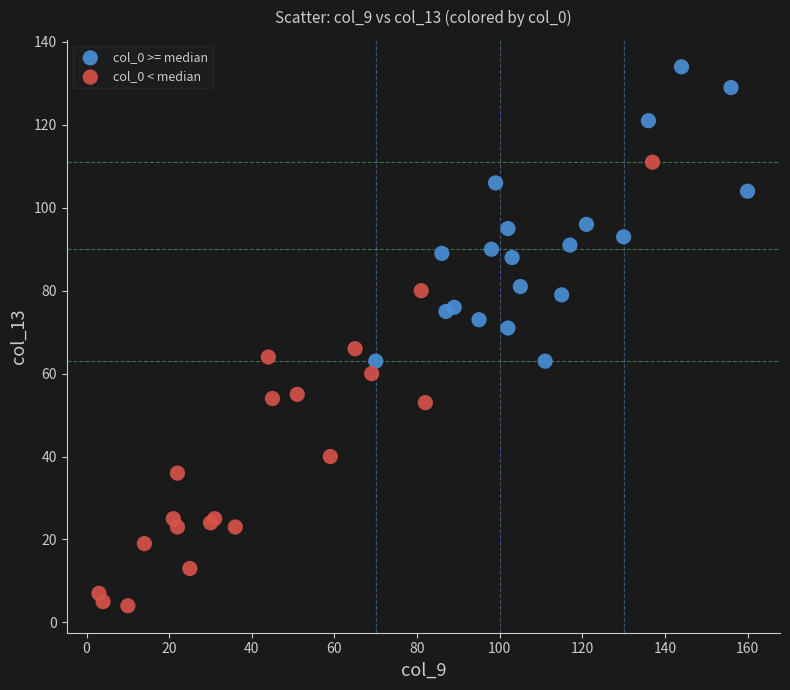

Which series contains the highest Y value?

col_0 >= median